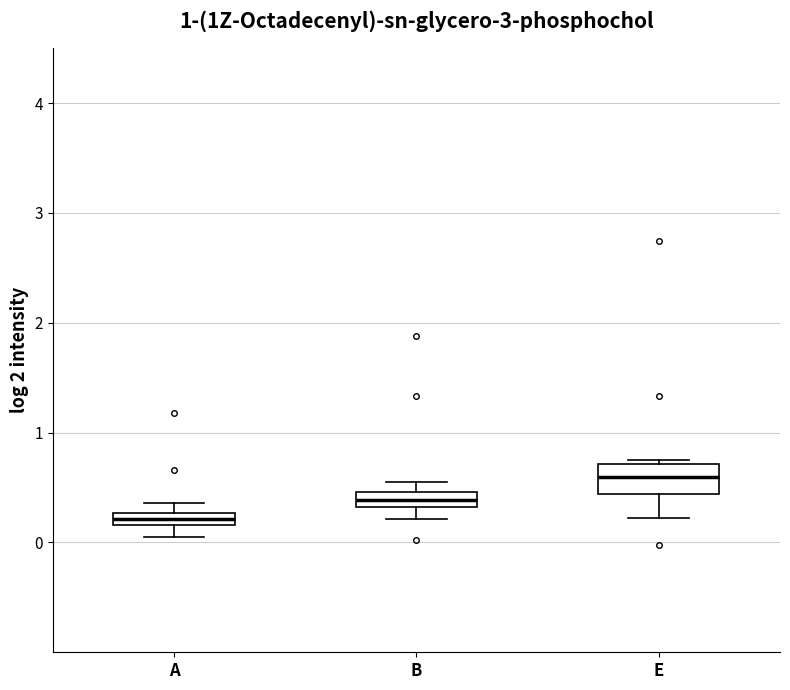

Where is the lower edge of the box for A on the y-axis? The values are not printed on the chart, so give them approximately, as read against the axis.

0.2